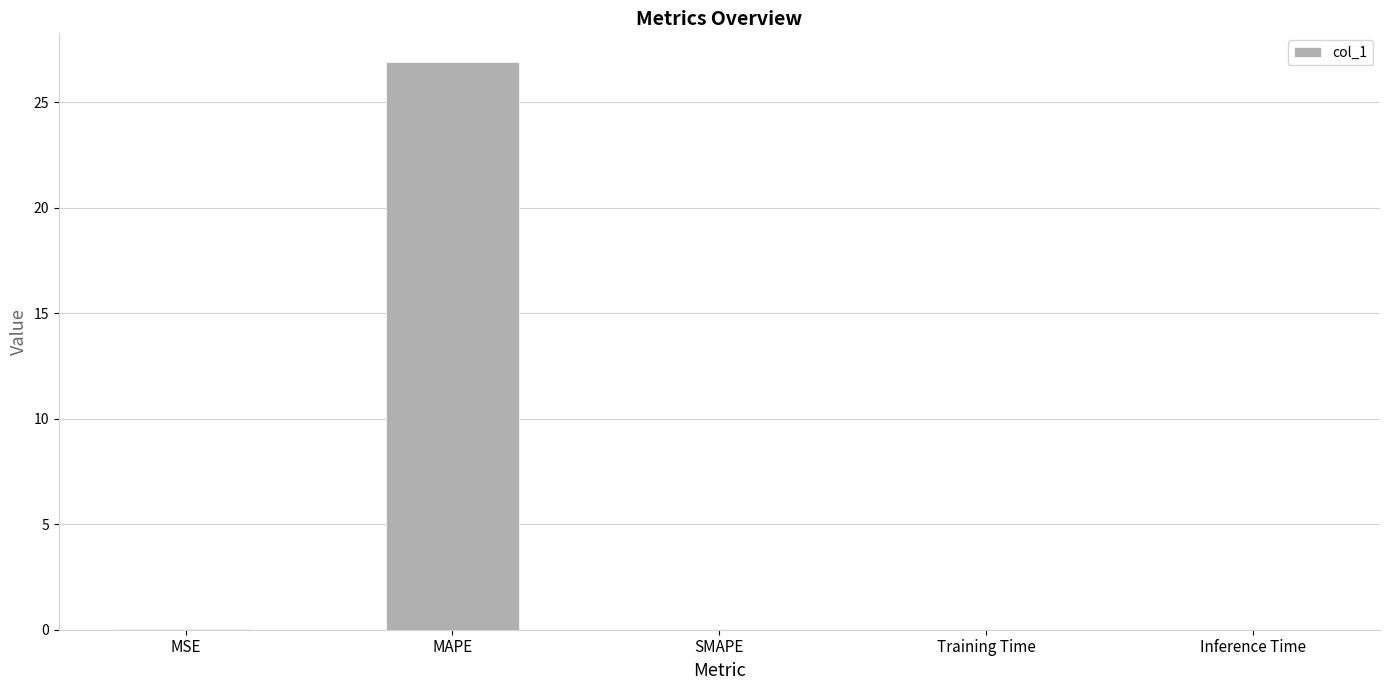

What is the greatest value displayed?

26.9